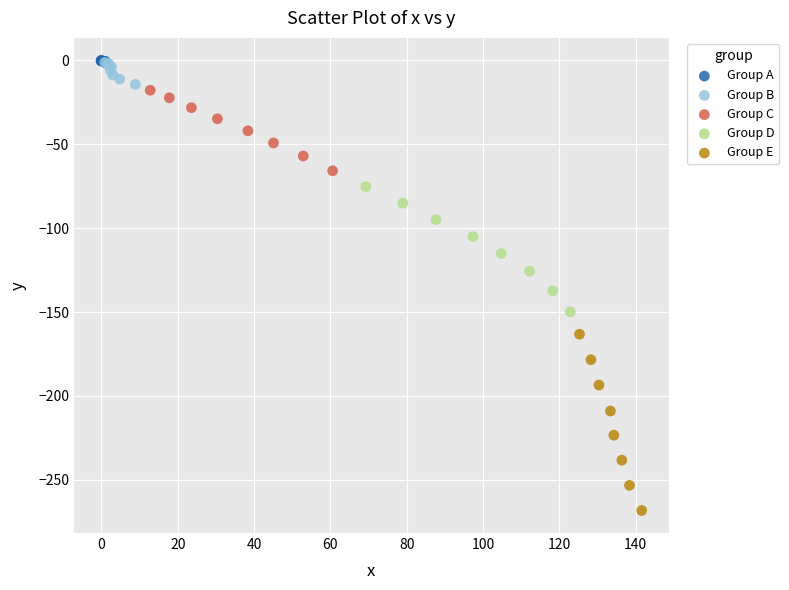

Which series has the largest Y range (max minus min)?

Group E